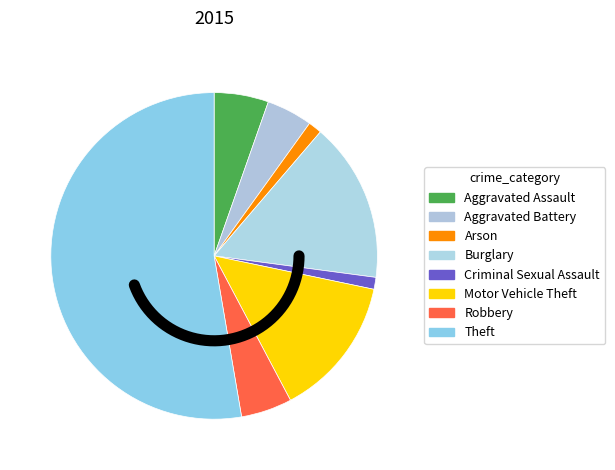

To the nearest percent, what portion does Aggravated Battery represent?

5%